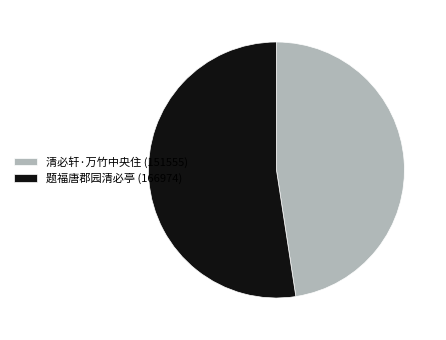

What is the ratio of the value at 清必轩·万竹中央住 (151555) to the value at 题福唐郡园清必亭 (166974)?

0.9